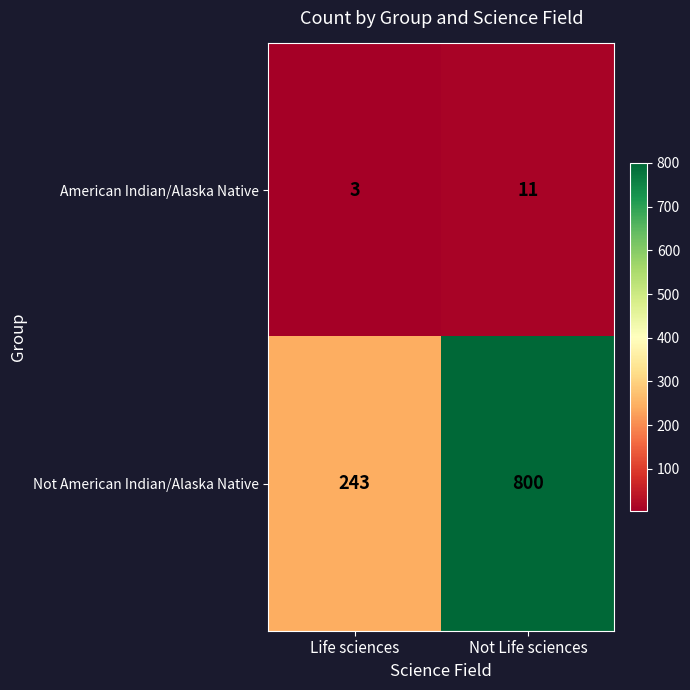

Rank the series by their maximum value, from highest to lowest.

Not American Indian/Alaska Native, American Indian/Alaska Native